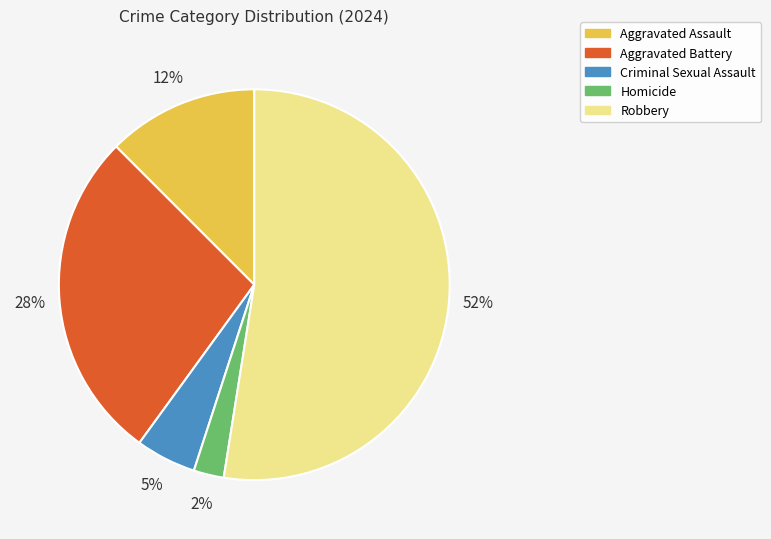

Which category has the smallest portion of the pie?

Homicide